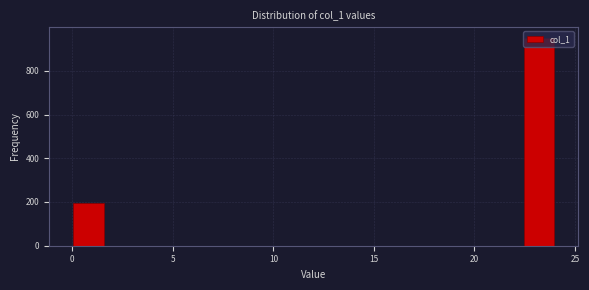

Around what value on the x-axis is the tallest bar? Give the approximate position of its centre, as read against the axis.

23.0